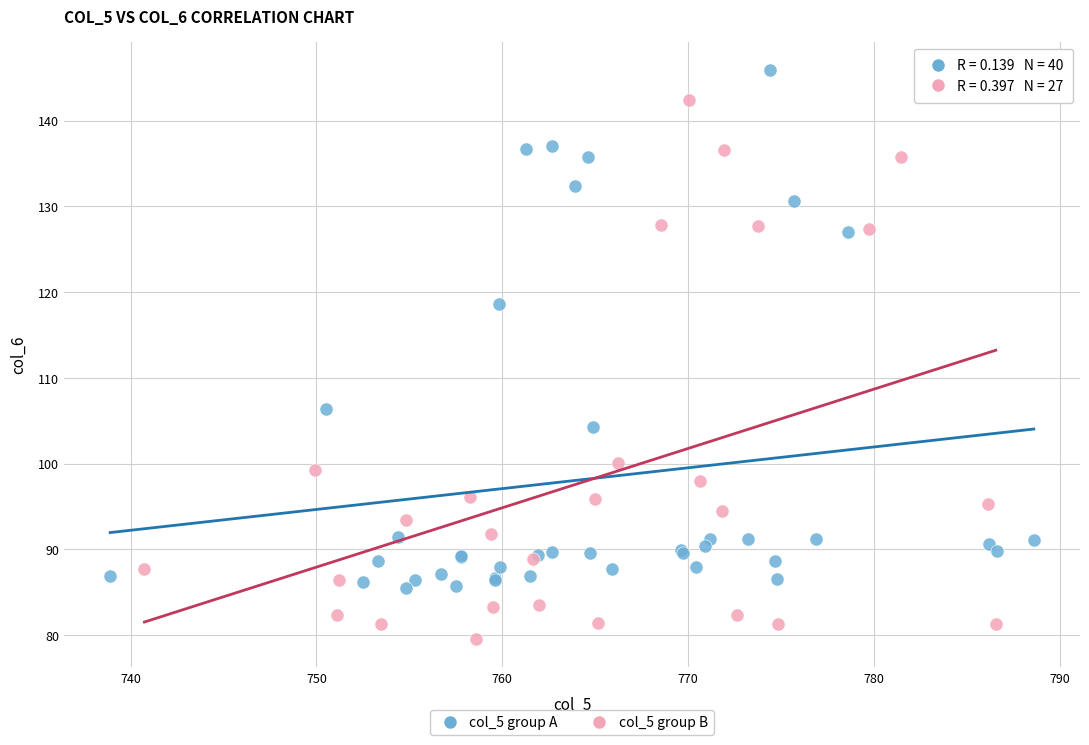

Which series reaches the minimum Y coordinate?

col_5 group B